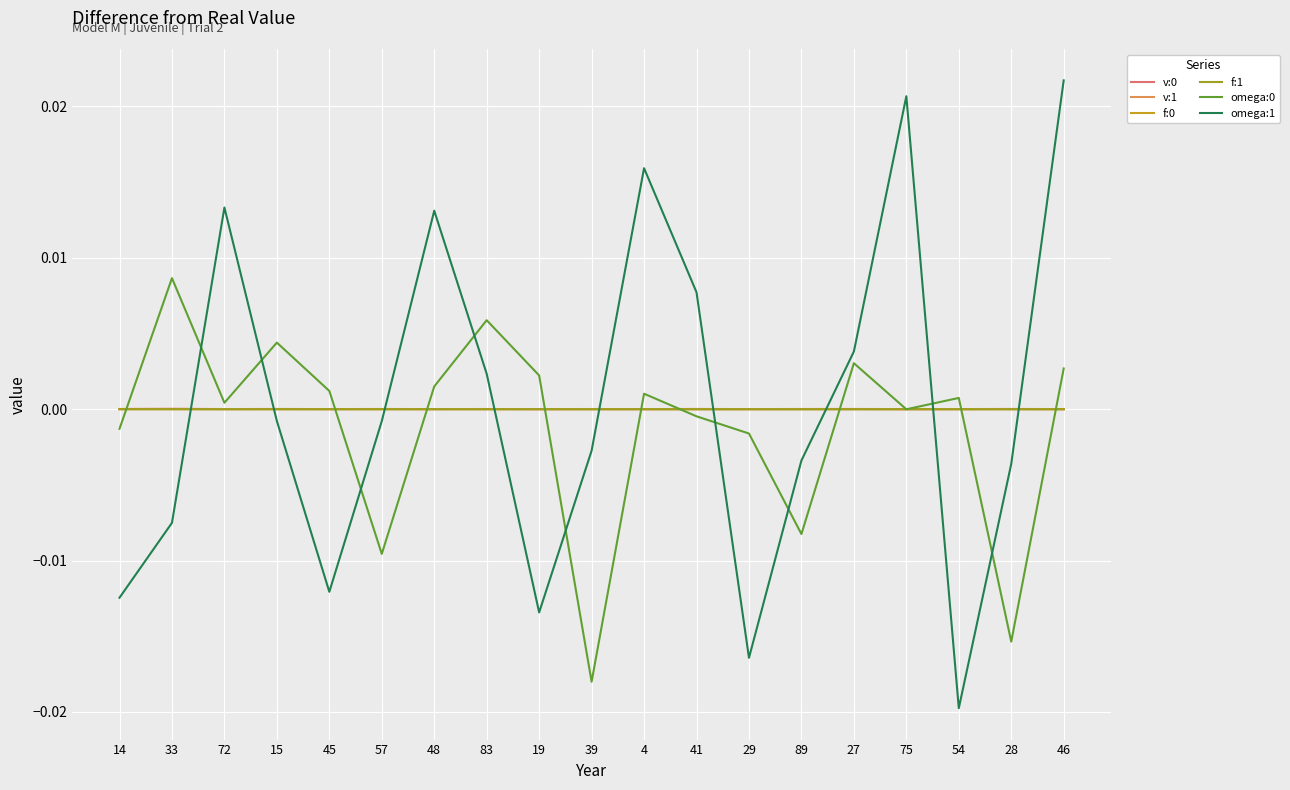

Which label corresponds to the smallest value in the chart?

54